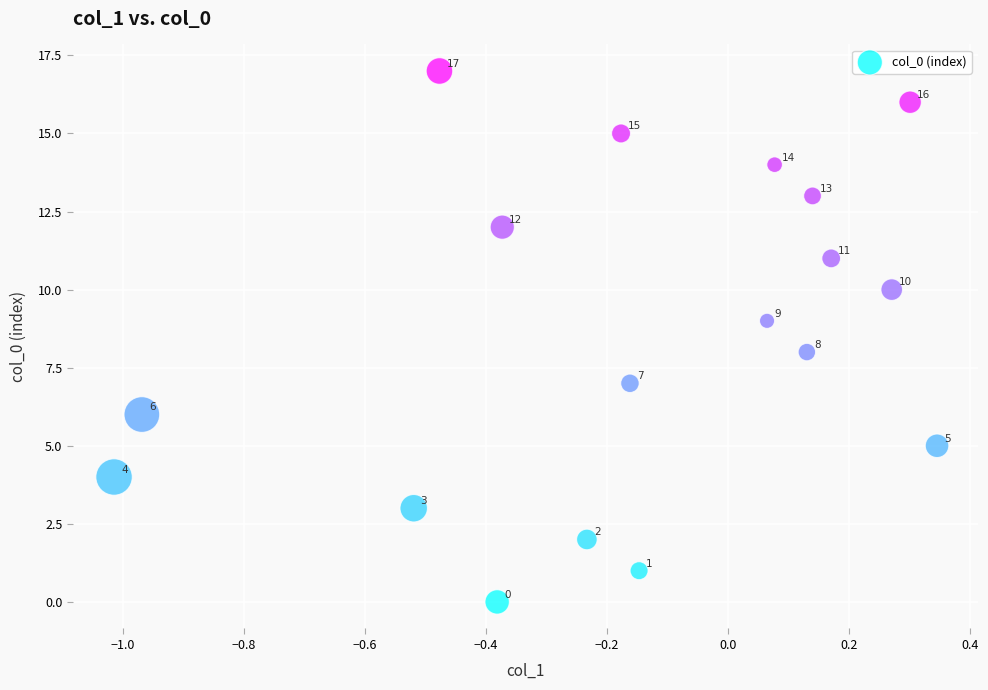

What is the range of Y values (max minus min)?

17